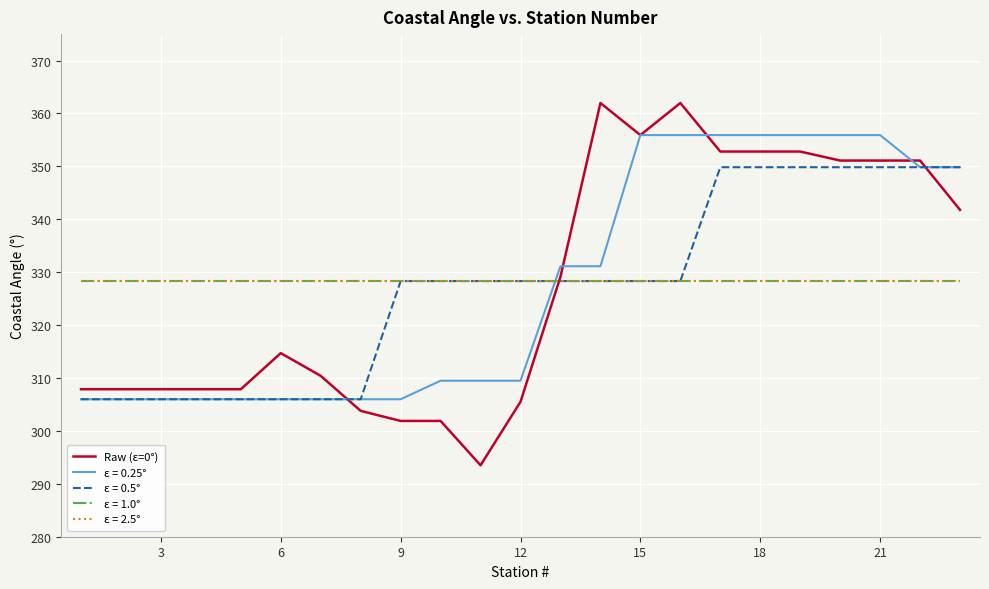

Is this an area chart (filled region under the line)?

No